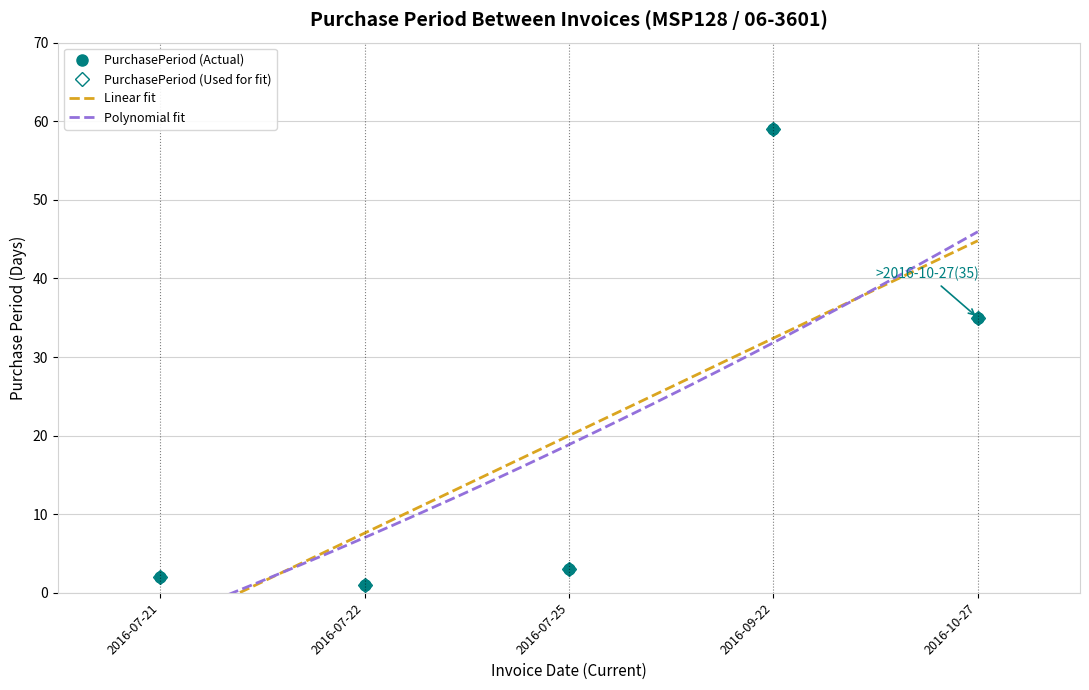

Count the number of values greater than 3.

2